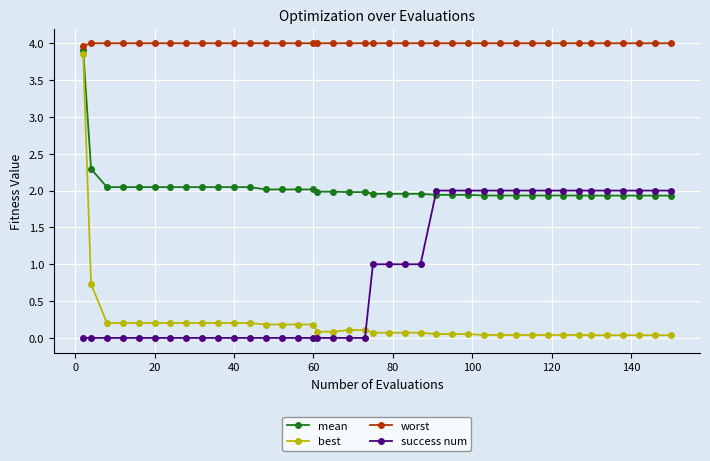

At how many categories does at least one series exceed 2?

40